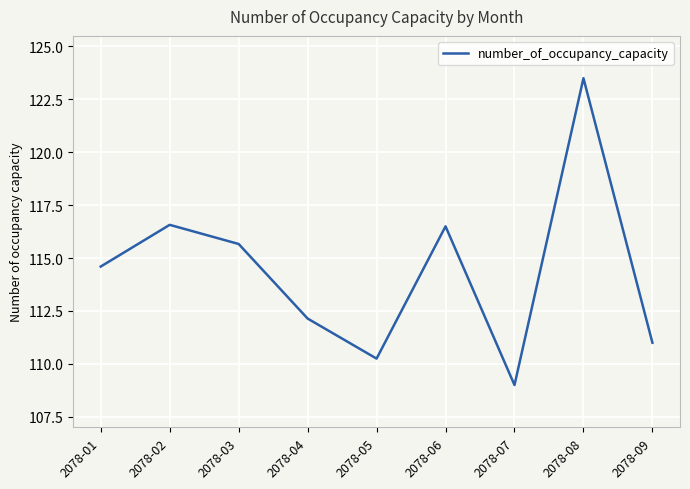

What is the difference between the maximum and minimum values?

14.5